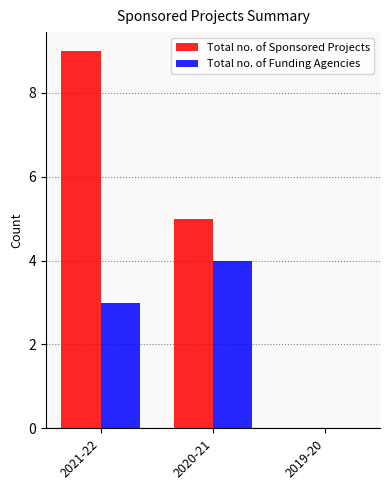

What is the maximum value shown in the chart?

9